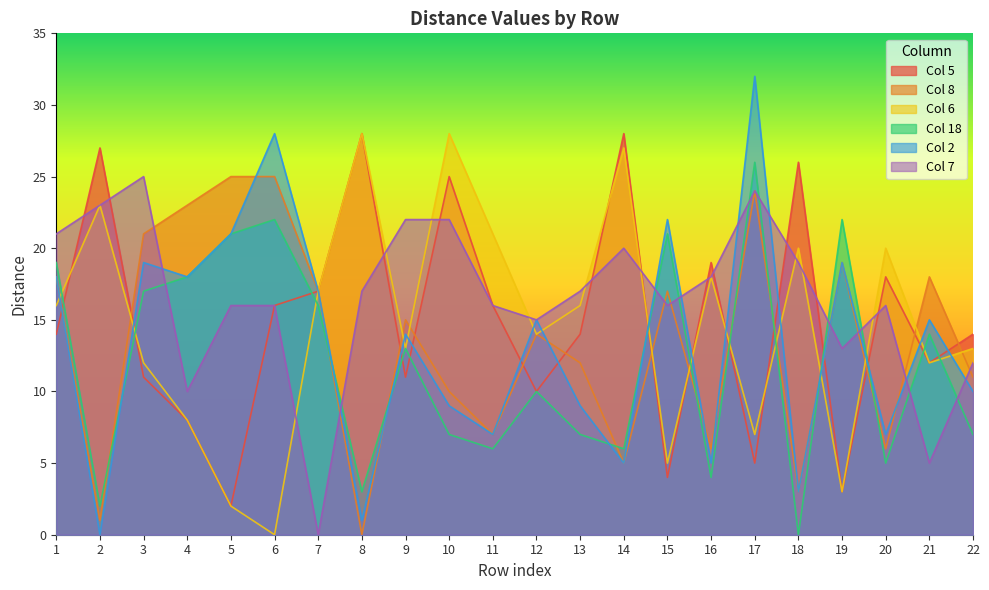

At 2, list the series in order from largest to smallest.

5, 6, 7, 18, 8, 2